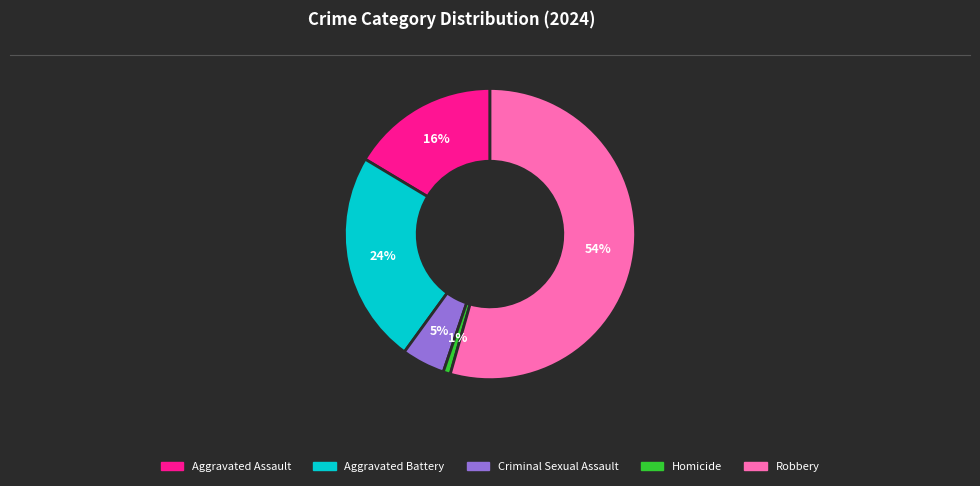

To the nearest percent, what is the difference between the Criminal Sexual Assault and Homicide slice percentages?

4%